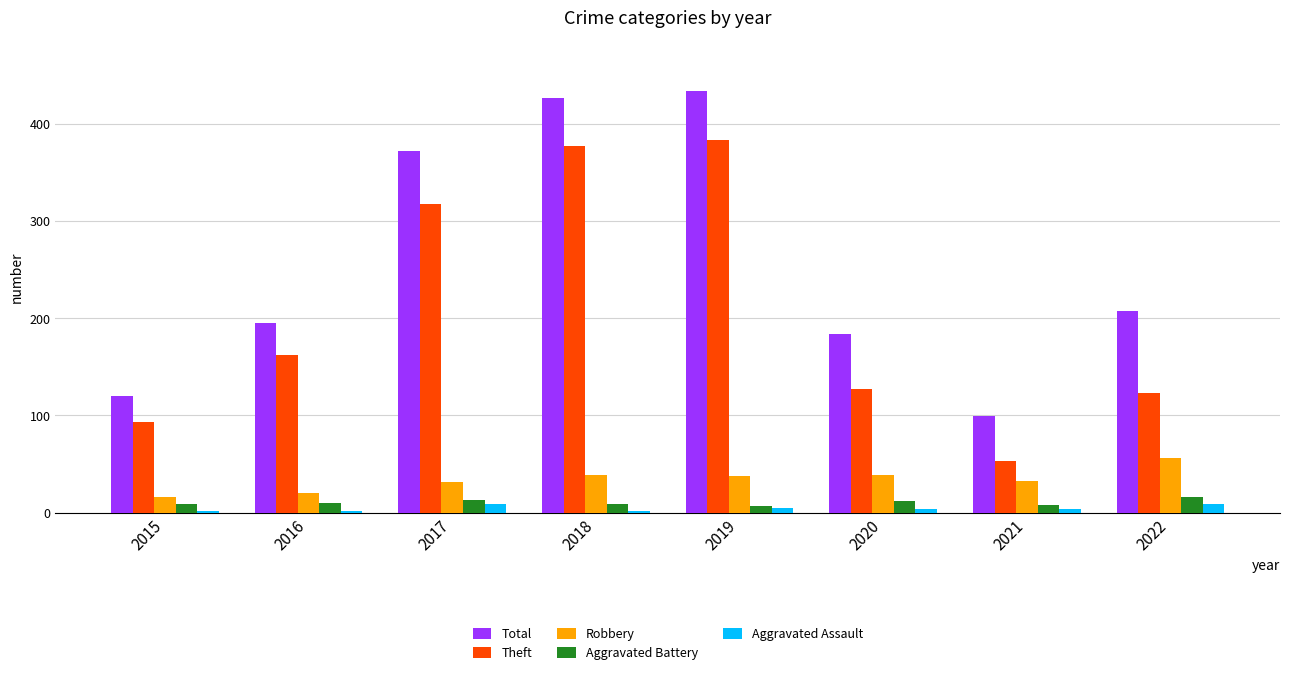

What is the lowest value of the Total series?

99